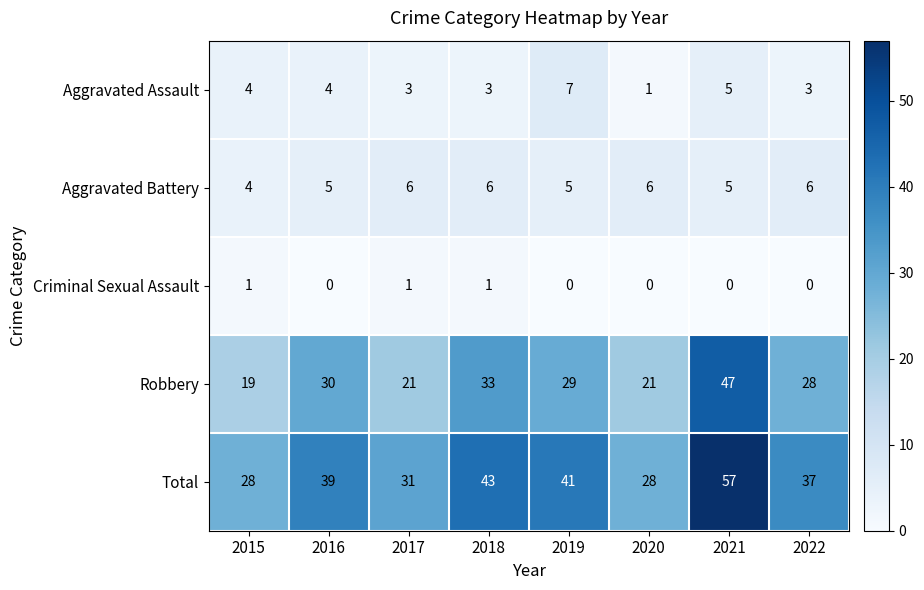

The Aggravated Assault series shows 5 at 2021. True or false?

True